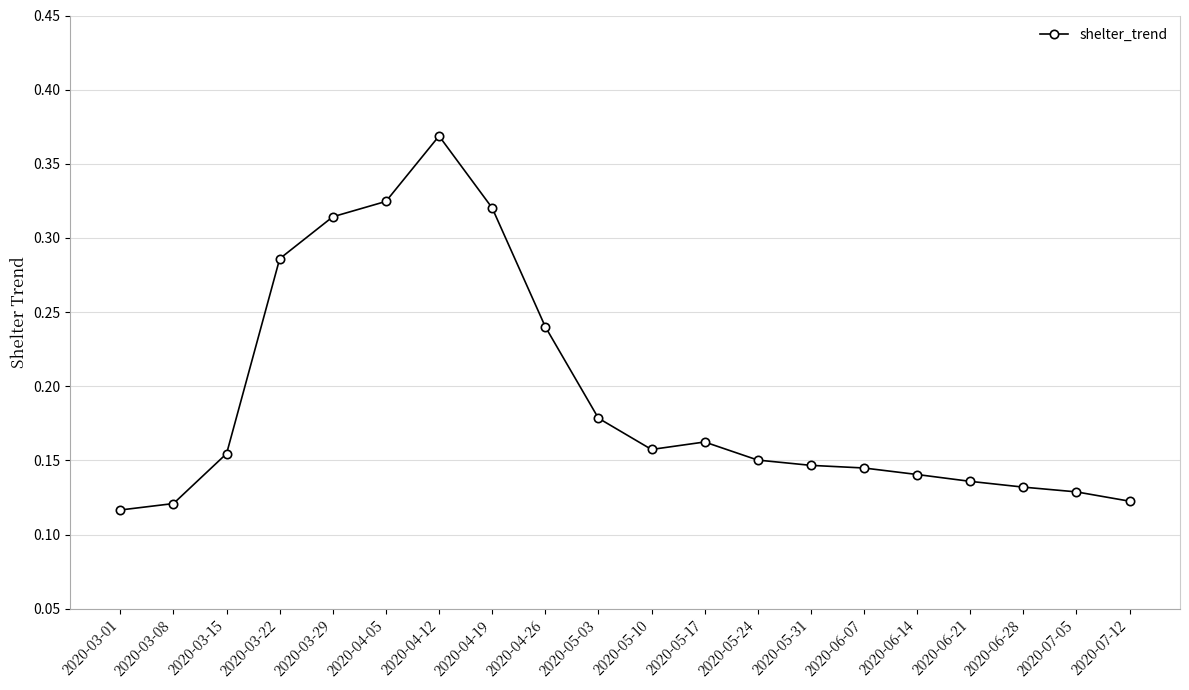

Which has a higher value, 2020-03-22 or 2020-05-31?

2020-03-22